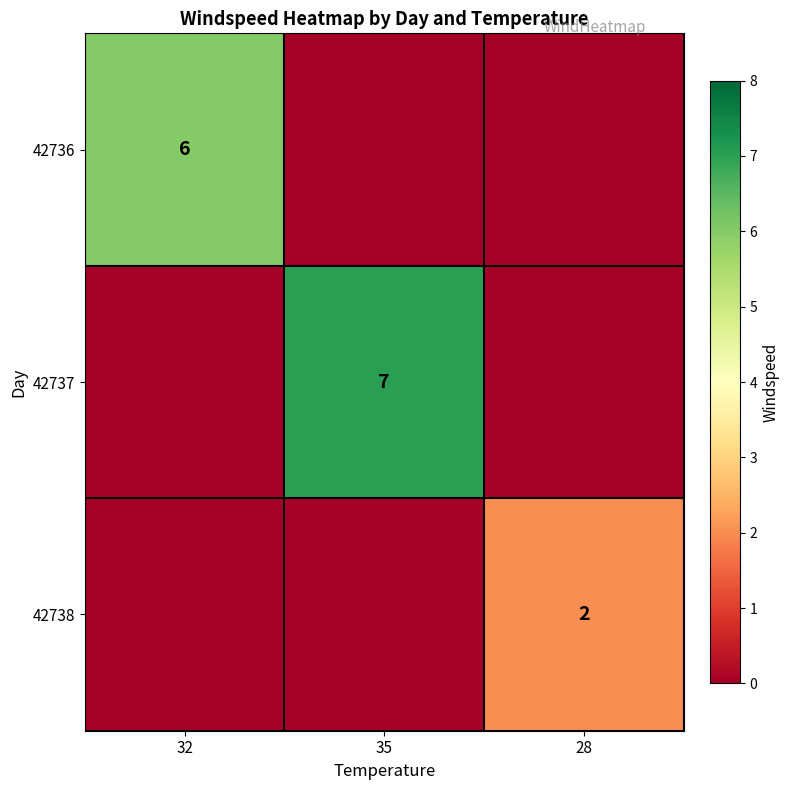

Between 35 and 28, which is larger?

35